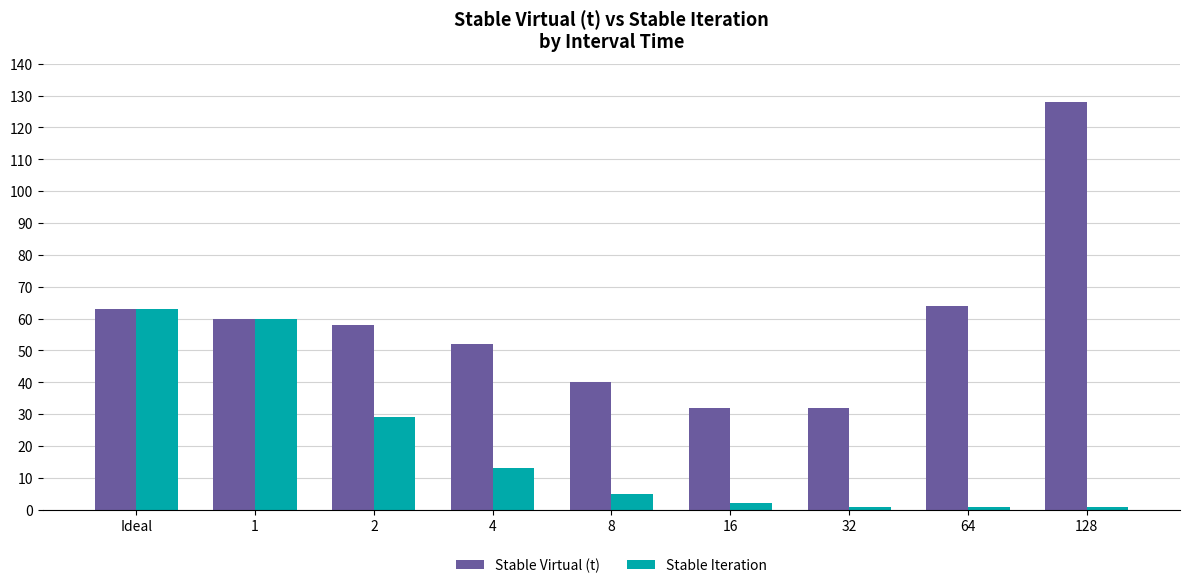

The value of Stable Virtual (t) at 4 is 52. True or false?

True